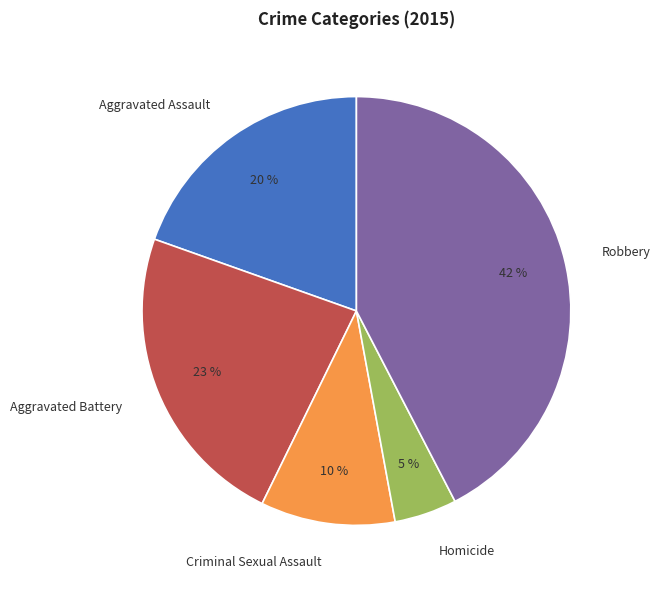

Between Homicide and Robbery, which is larger?

Robbery